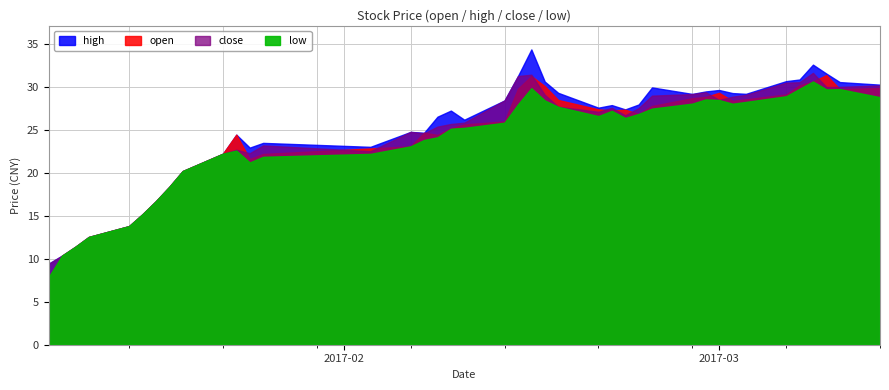

Is it true that high equals 53.1 at 22?

False